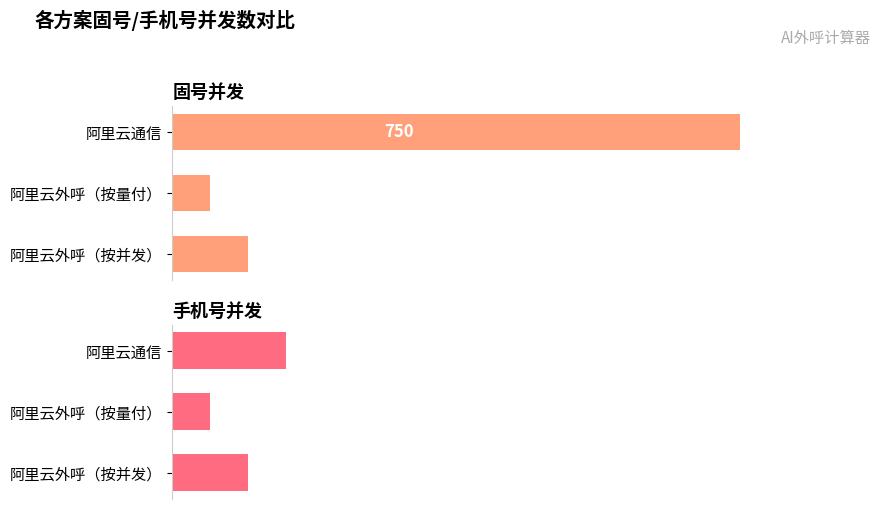

What is the sum of all 固号并发 values?

900